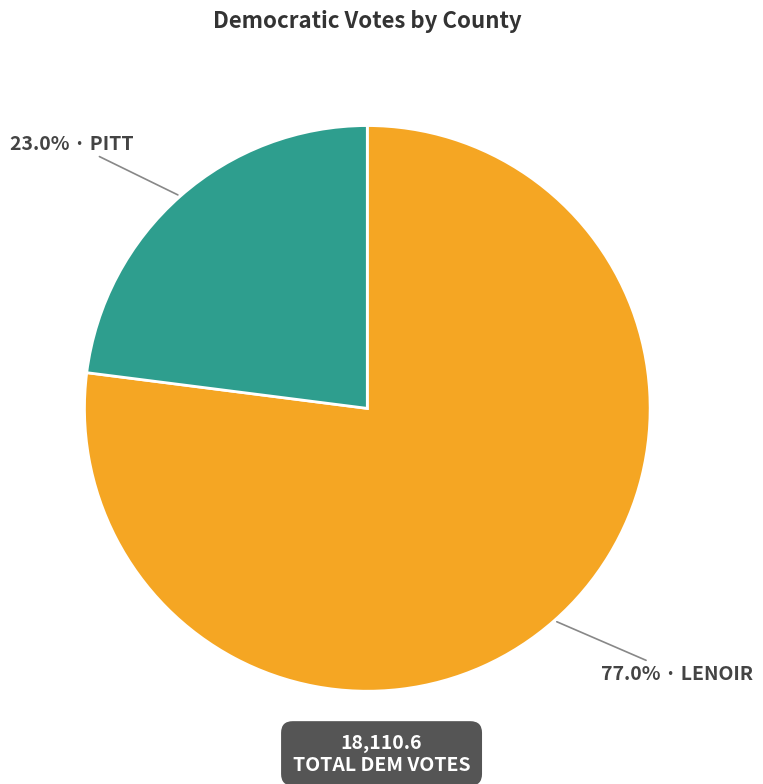

Is there a majority slice in this chart?

Yes